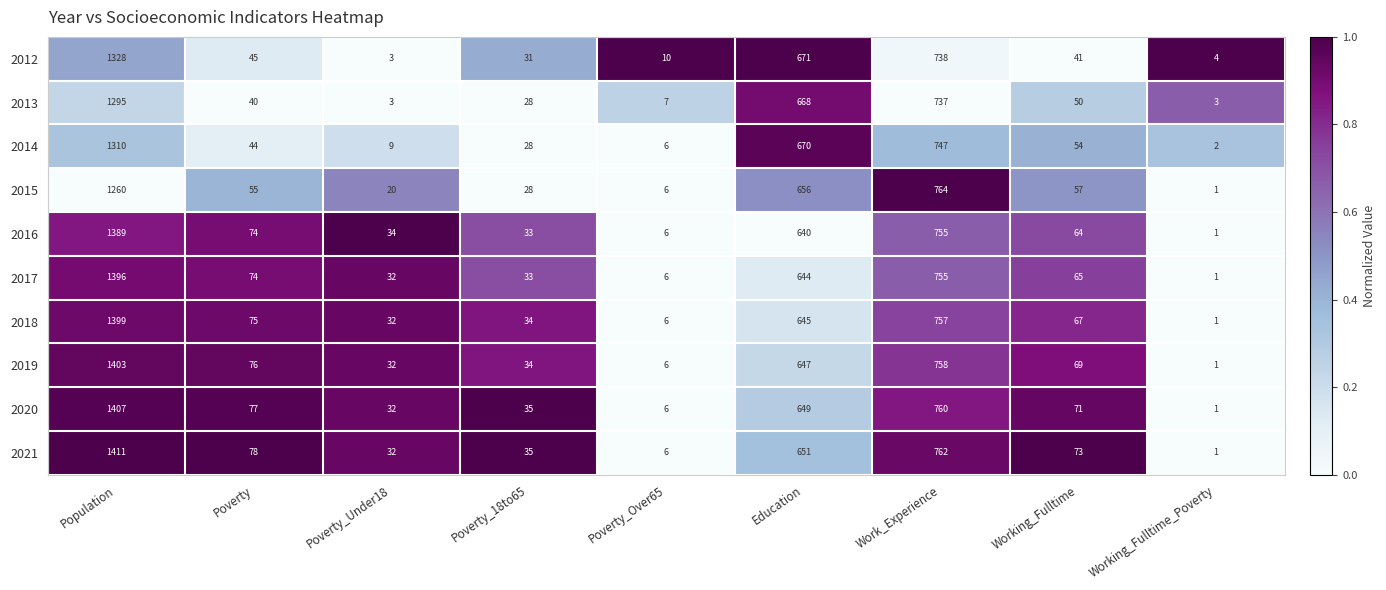

At which category is the sum across all series the highest?

Population